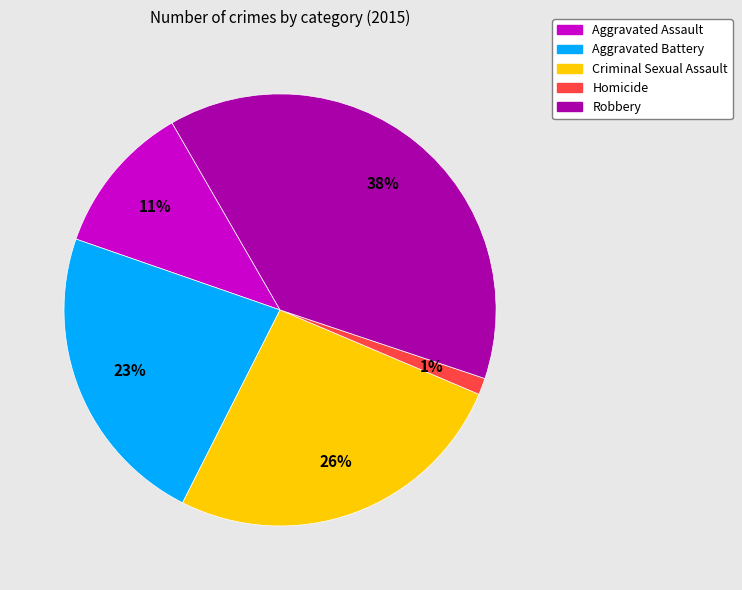

To the nearest percent, what percentage of the pie is Homicide?

1%